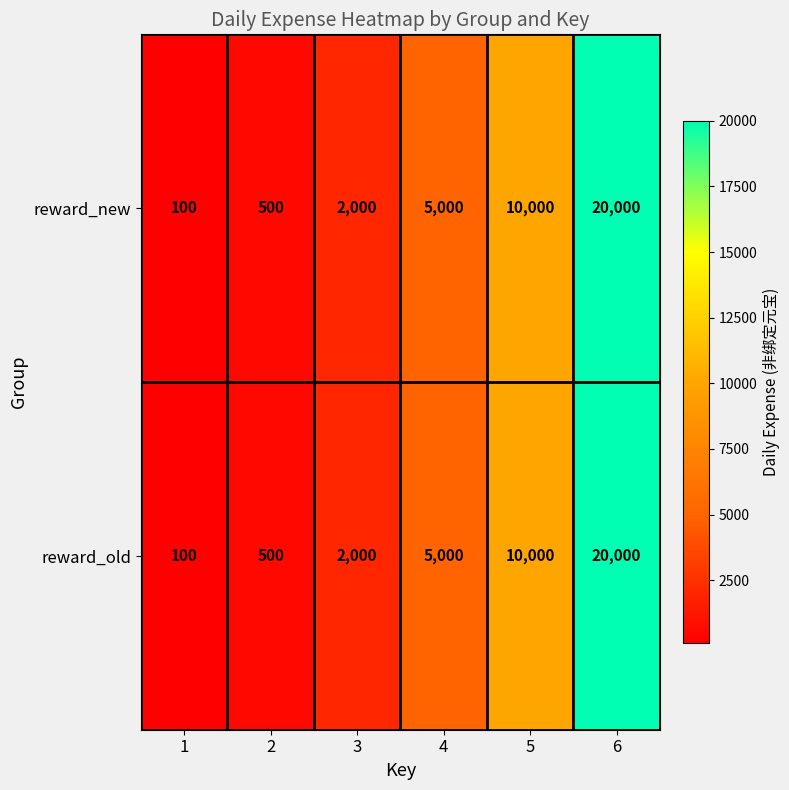

Is it true that reward_new equals 7825 at 4?

False